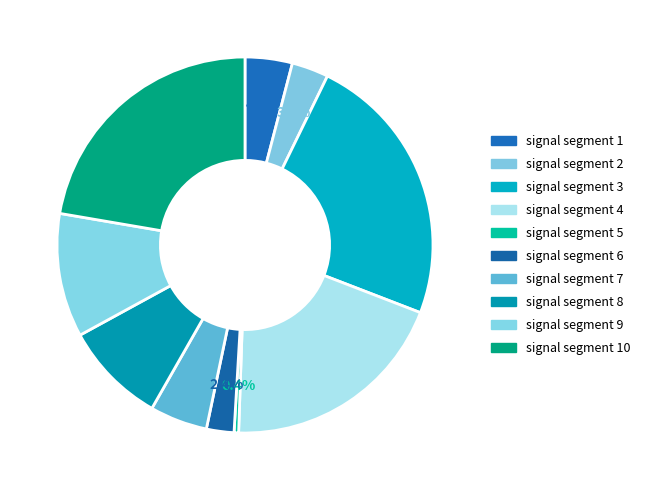

Rank the categories by value from lowest to highest.

signal segment 5, signal segment 6, signal segment 2, signal segment 1, signal segment 7, signal segment 8, signal segment 9, signal segment 4, signal segment 10, signal segment 3